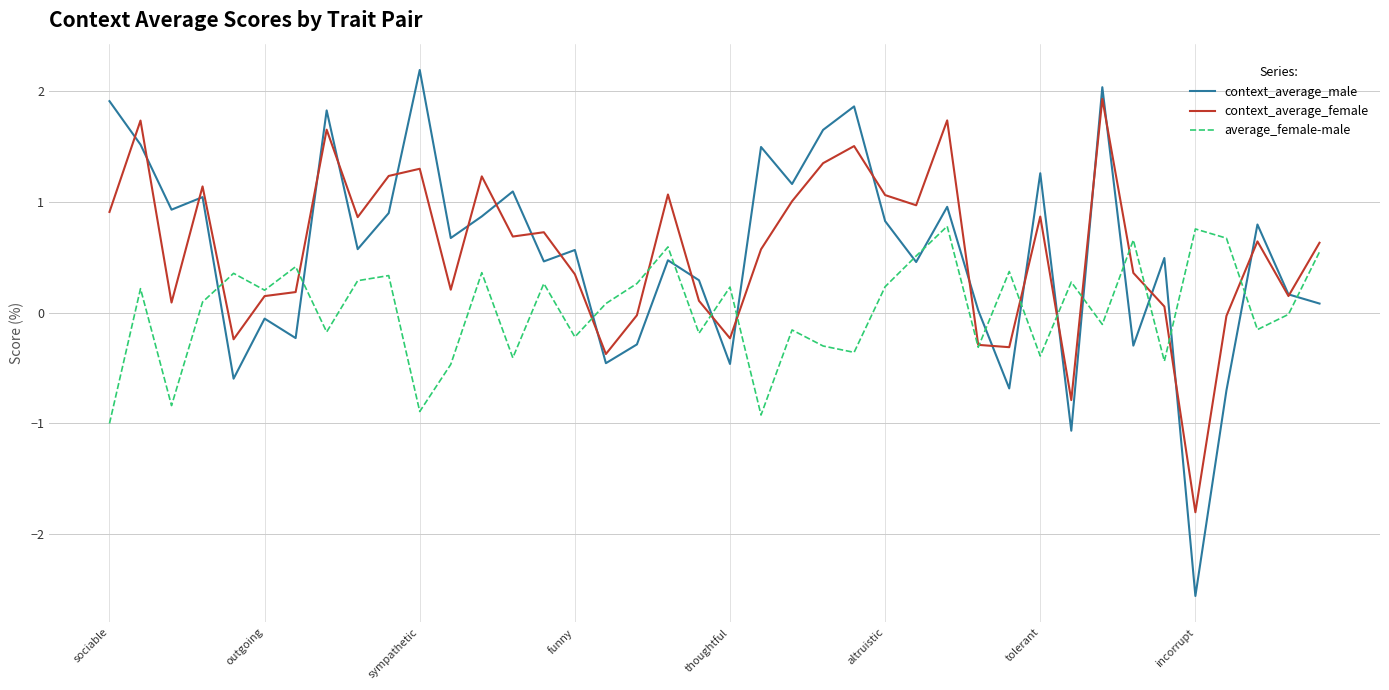

Is this an area chart (filled region under the line)?

No